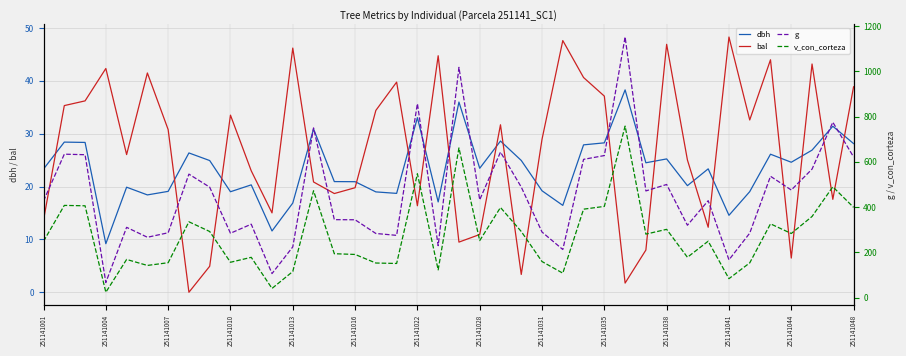

Is it true that dbh equals 4.0 at 251141004?

False